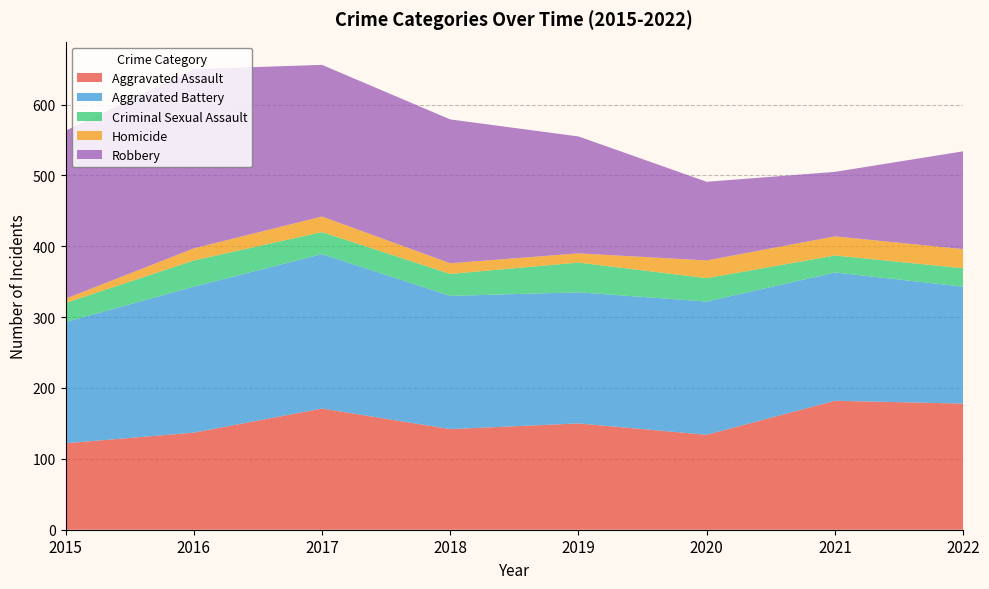

Reading left to right, what are all the values shown in this chart?

Aggravated Assault: 2015=122	2016=137	2017=171	2018=142	2019=150	2020=134	2021=182	2022=178
Aggravated Battery: 2015=171	2016=206	2017=218	2018=188	2019=185	2020=188	2021=181	2022=165
Criminal Sexual Assault: 2015=27	2016=37	2017=31	2018=31	2019=42	2020=33	2021=24	2022=26
Homicide: 2015=6	2016=17	2017=22	2018=15	2019=13	2020=25	2021=27	2022=27
Robbery: 2015=237	2016=253	2017=214	2018=203	2019=165	2020=111	2021=91	2022=138